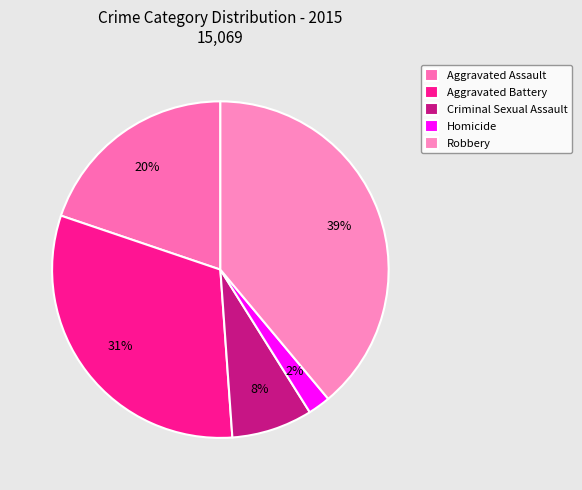

Combined, do Aggravated Battery and Homicide account for over 50%?

No